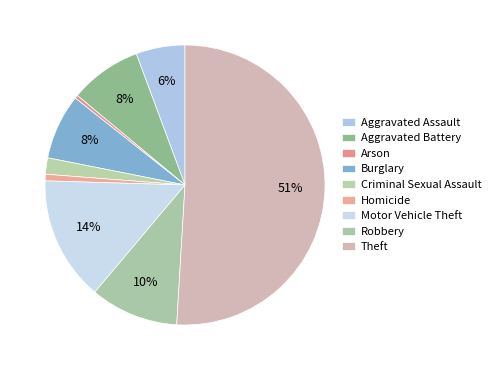

How many segments does this pie chart have?

9